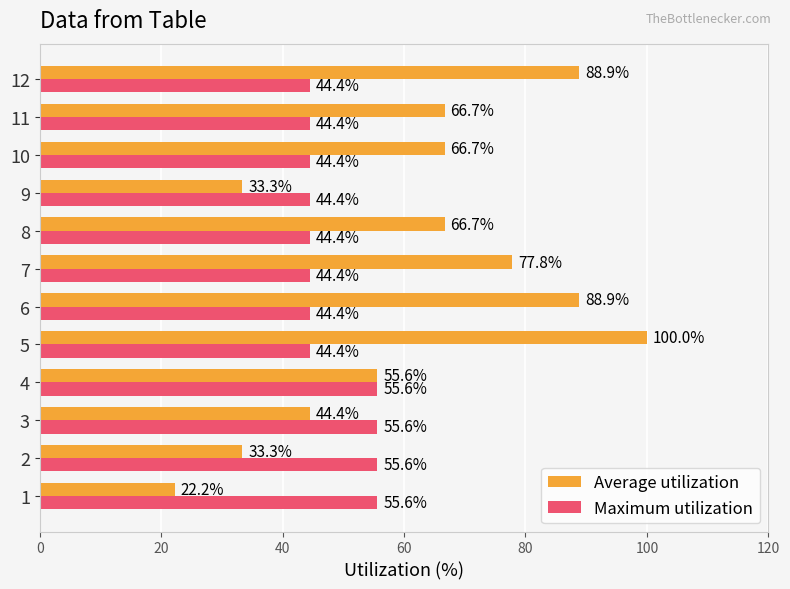

What is the approximate value of Maximum utilization at 2?

55.6